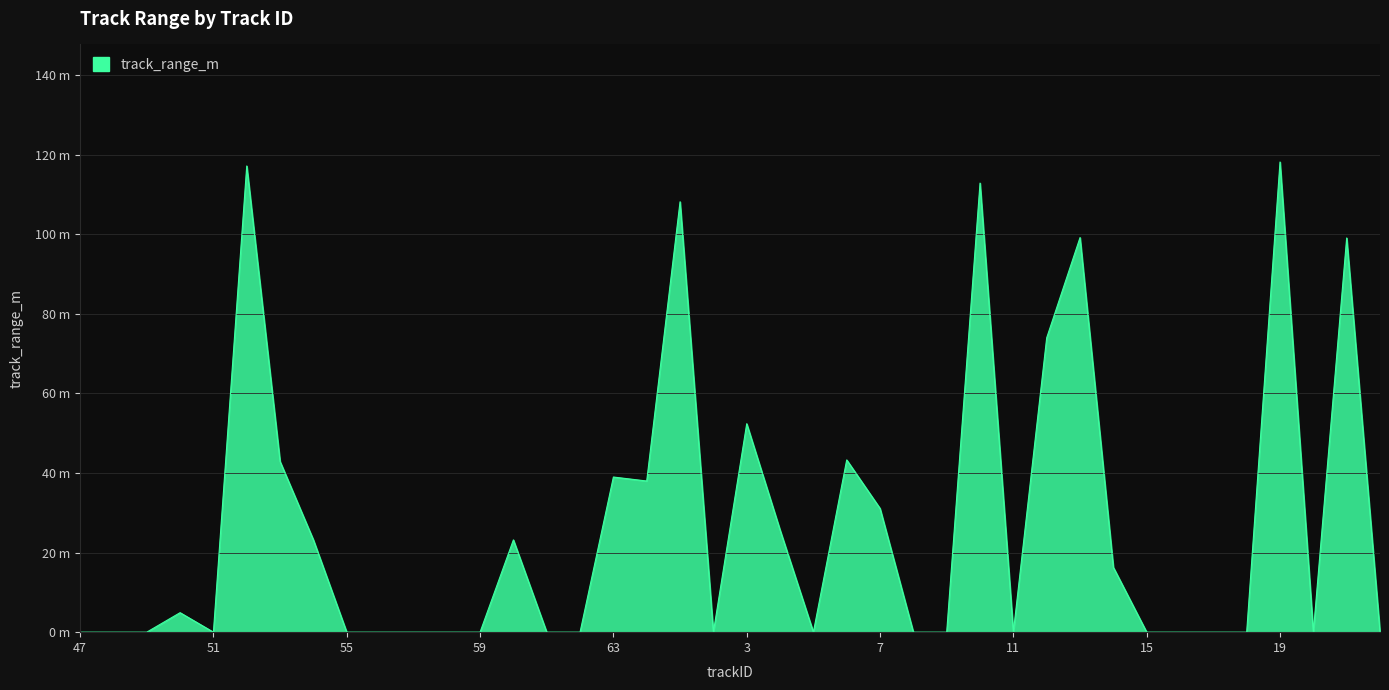

Rank the categories by value from highest to lowest.

19, 52, 10, 1, 13, 21, 12, 3, 6, 53, 63, 0, 7, 4, 54, 60, 14, 50, 47, 48, 49, 51, 55, 56, 57, 58, 59, 61, 62, 2, 5, 8, 9, 11, 15, 16, 17, 18, 20, 22